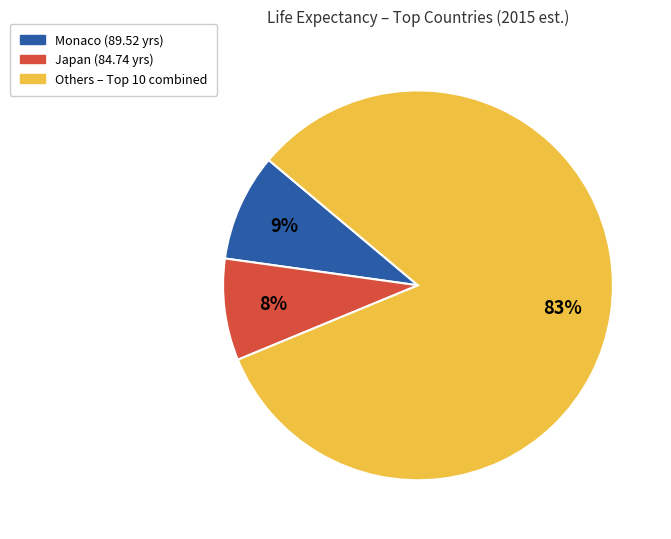

To the nearest percent, what is the average slice percentage?

33%